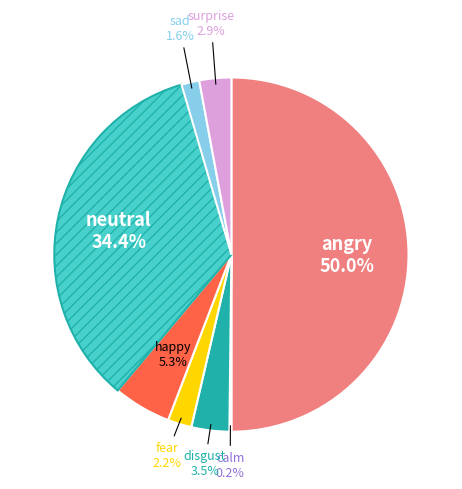

Between neutral and disgust, which is larger?

neutral